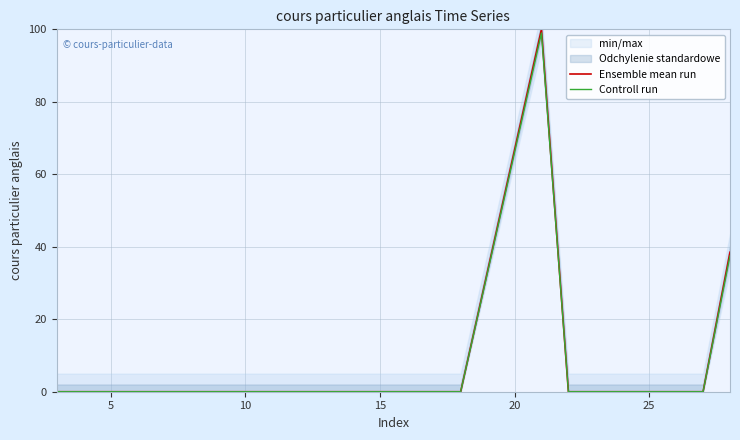

How many lines are shown in the chart?

2